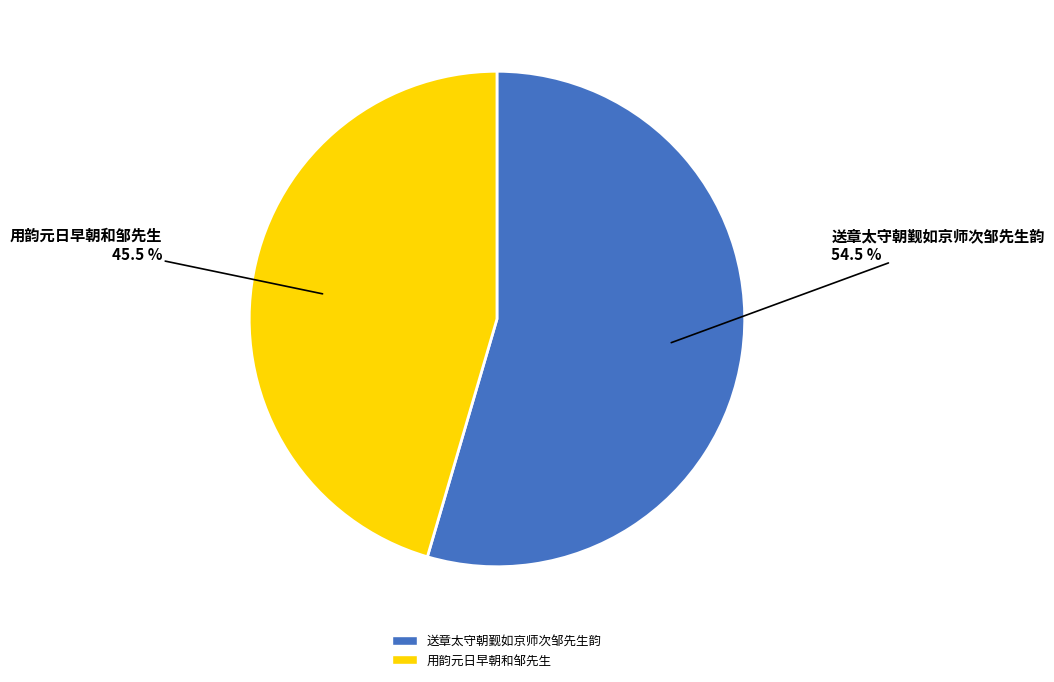

What is the largest slice in the pie chart?

送章太守朝觐如京师次邹先生韵